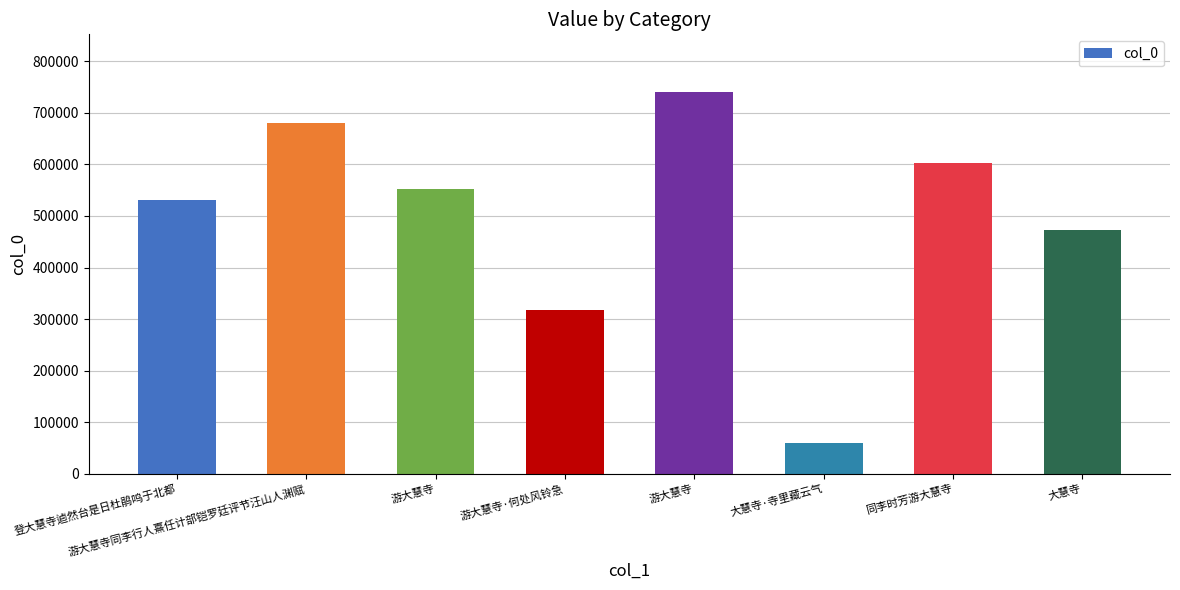

How many bars are there in total?

8